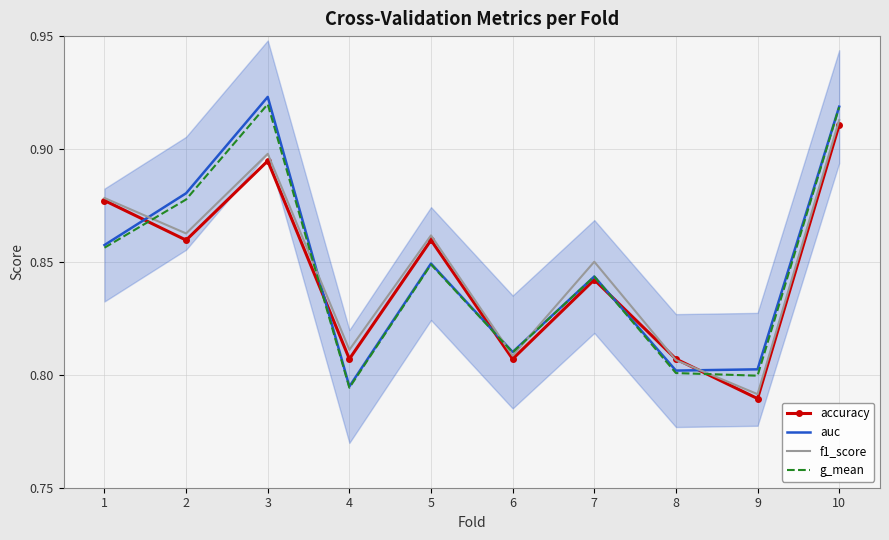

Is it true that g_mean equals 1.1 at 5?

False